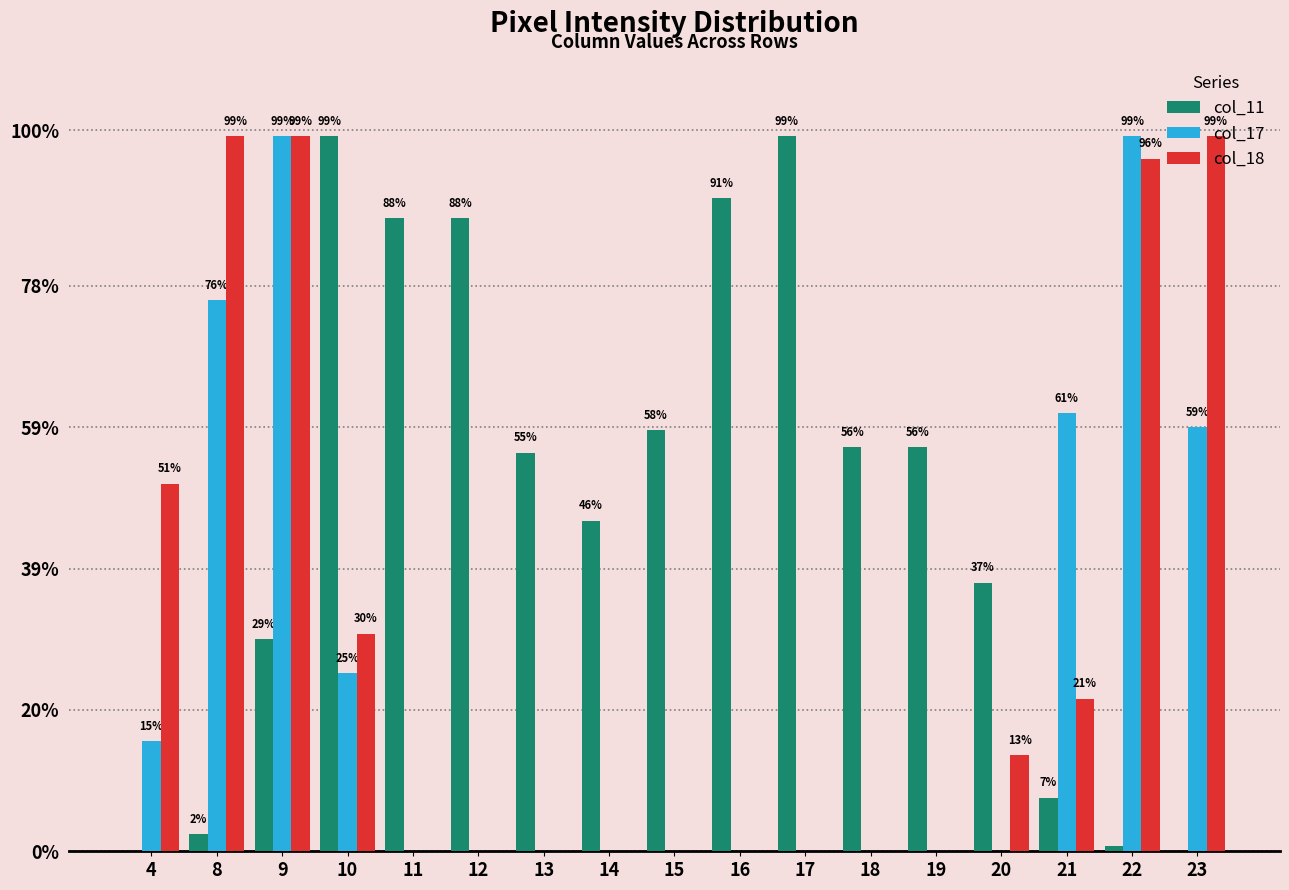

Are the bars grouped side by side (vs. stacked)?

Yes